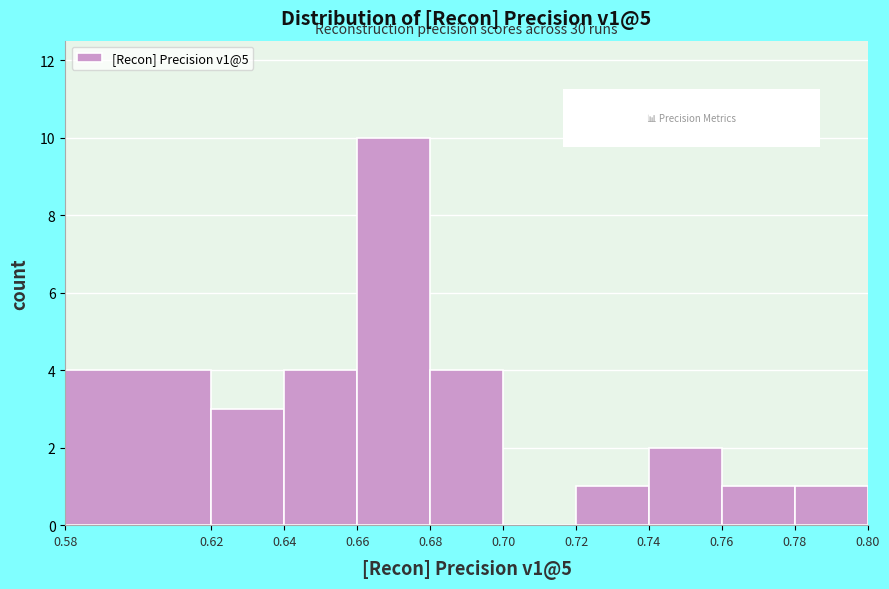

Over which range of the x-axis is the bar tallest?

0.66 to 0.68